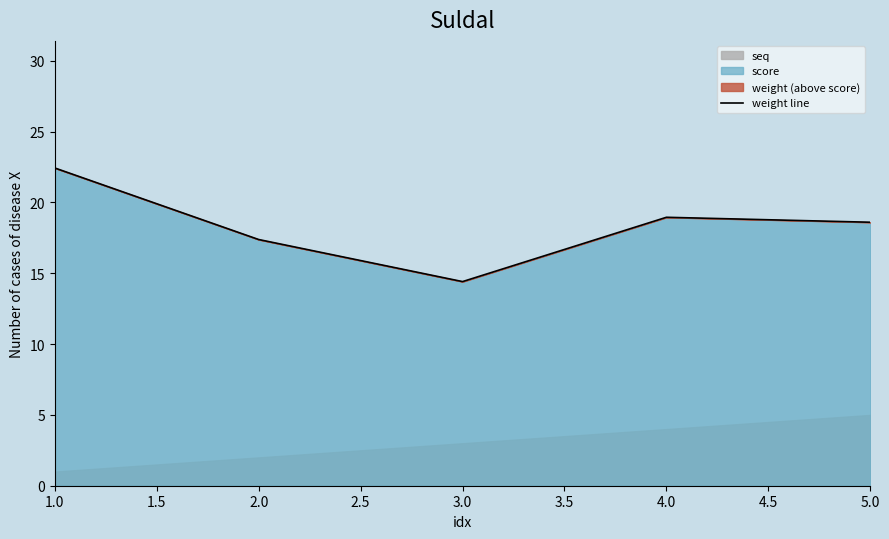

At which label does weight line first exceed 18?

1.0